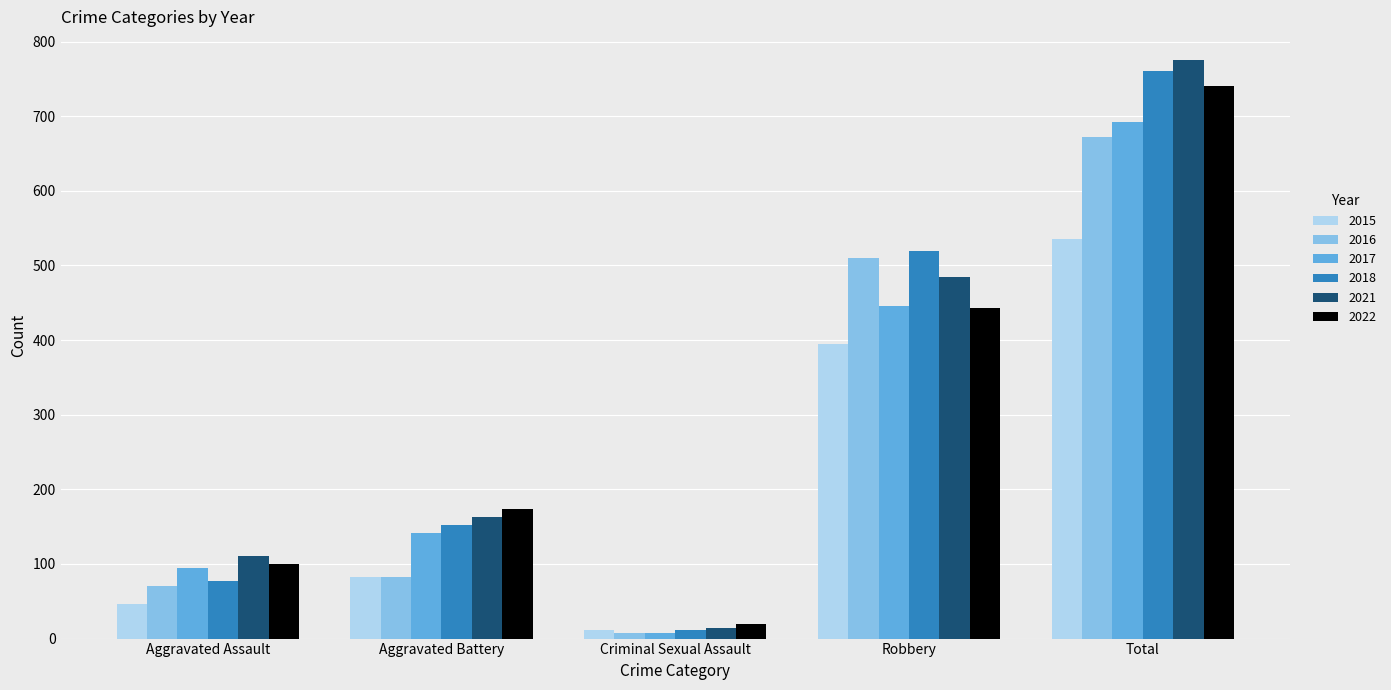

How many groups of bars are there?

5